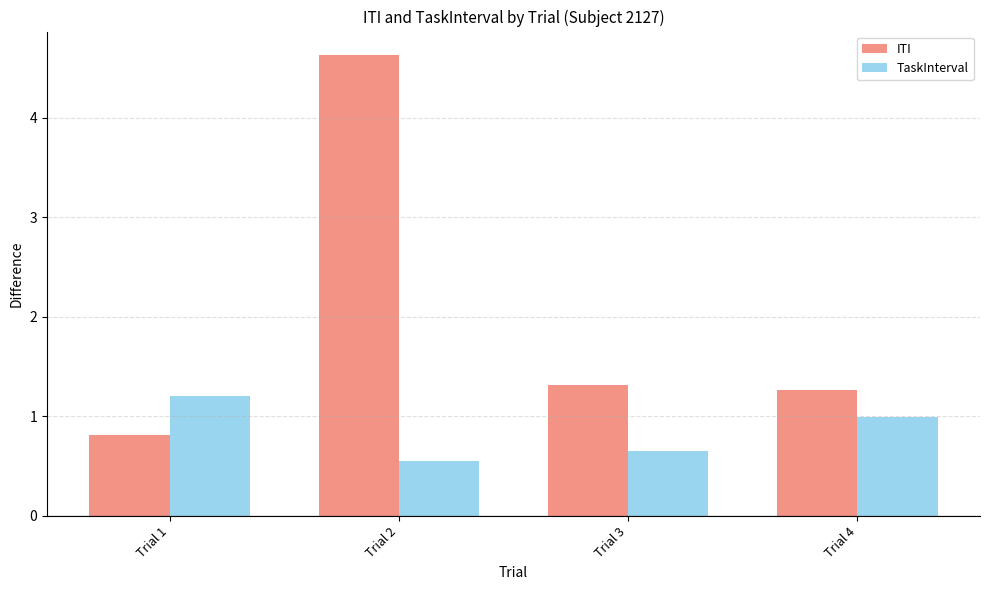

What is the maximum value shown in the chart?

4.6